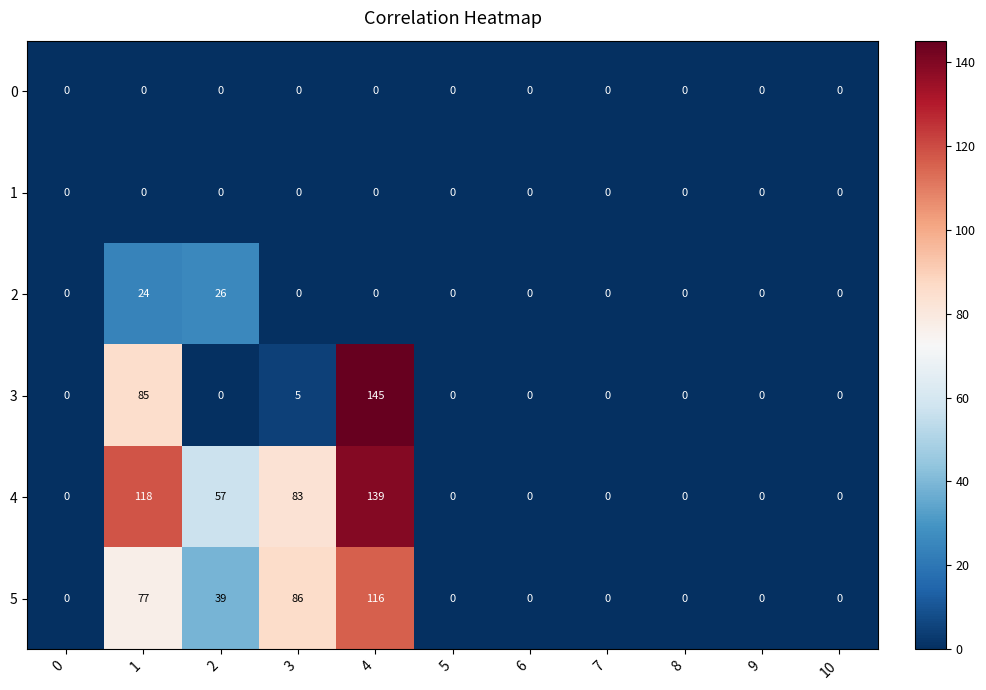

The 3 series shows 0 at 0. True or false?

True